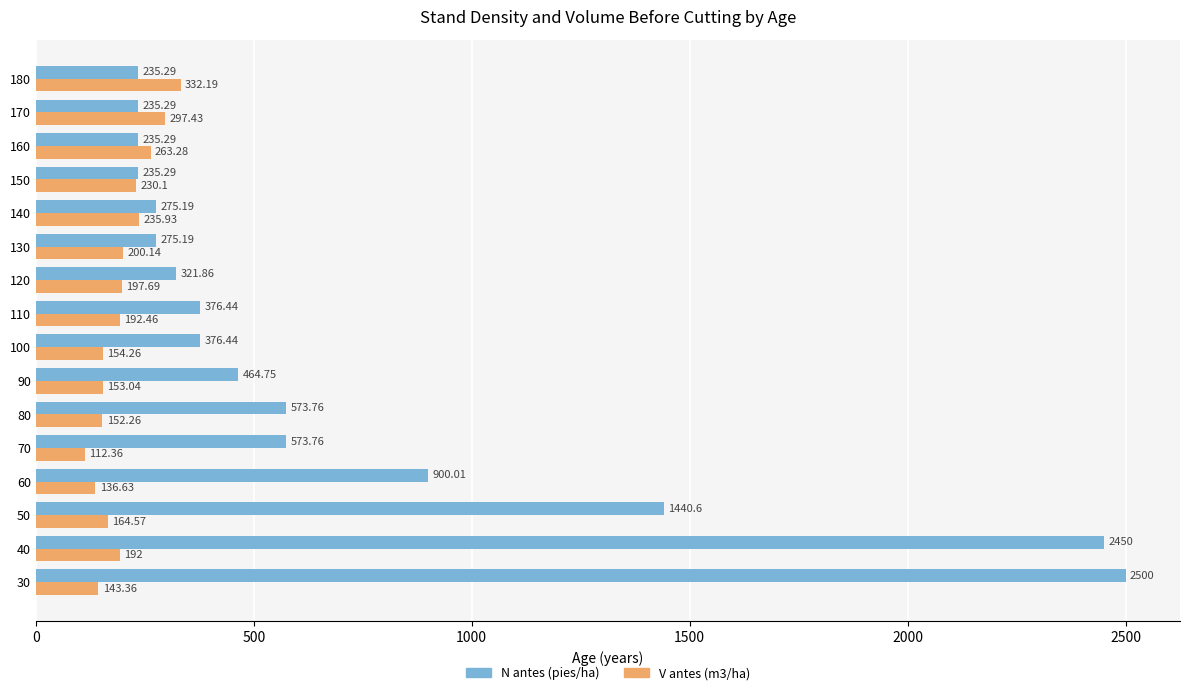

What is the difference between the second highest and minimum values in the N antes (pies/ha) series?

2214.7